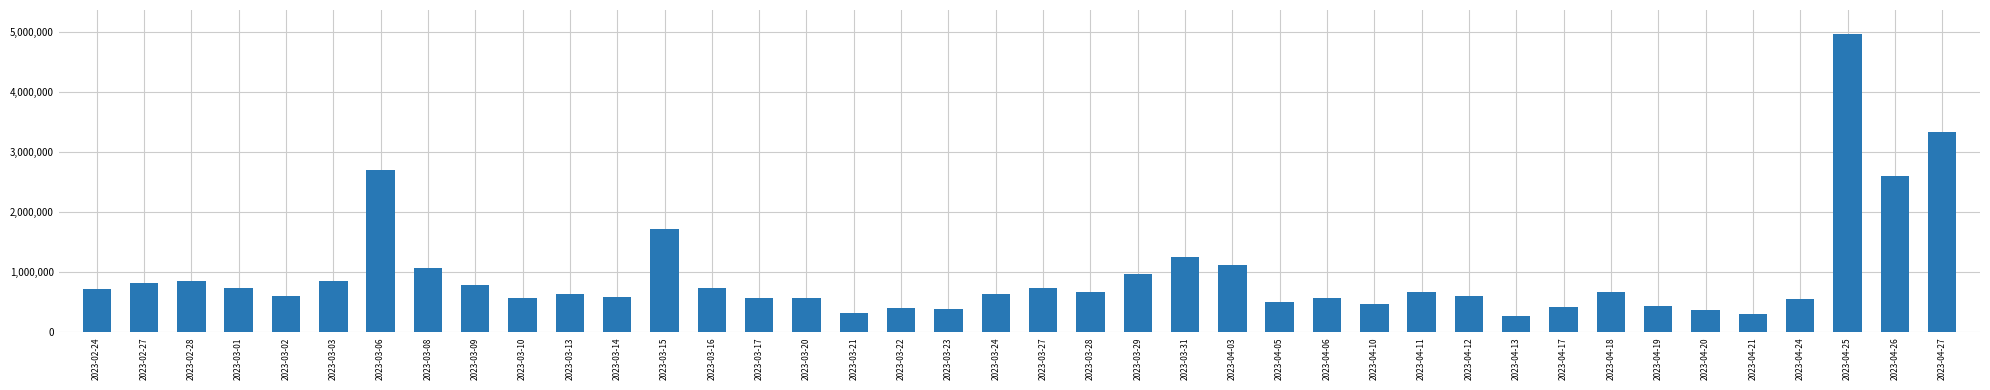

True or false: the data shows 384363 at 2023-03-23.

True